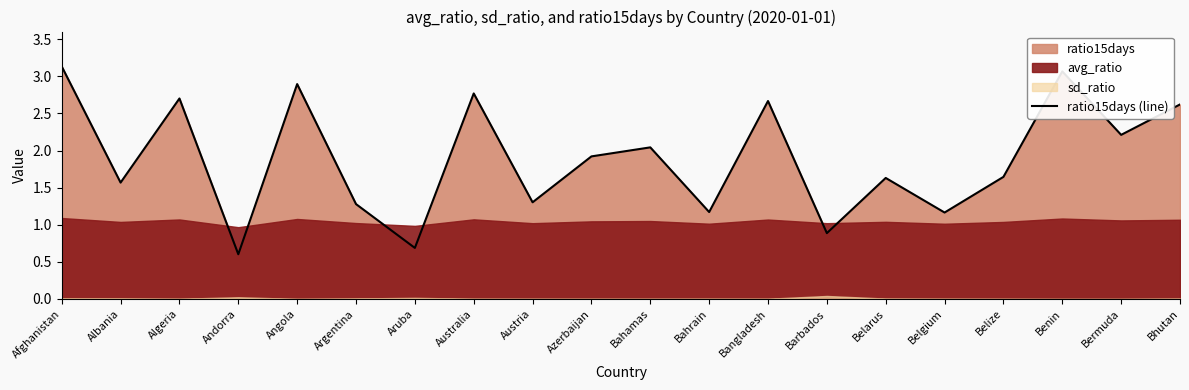

What is the value of the 18th point from the left?

3.1